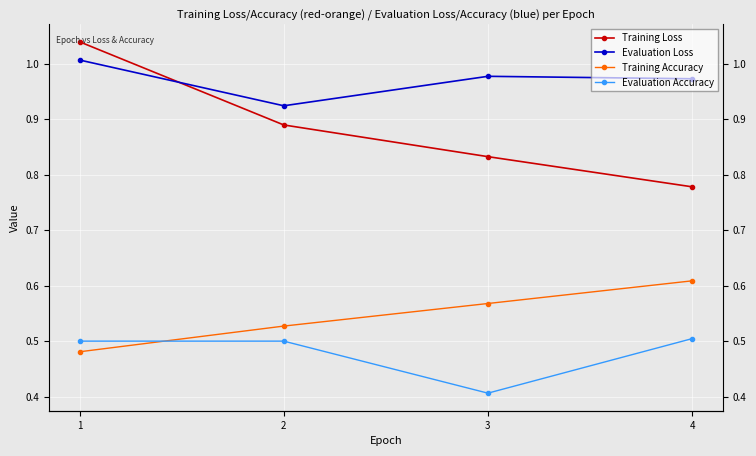

What is the minimum value shown in the chart?

0.4